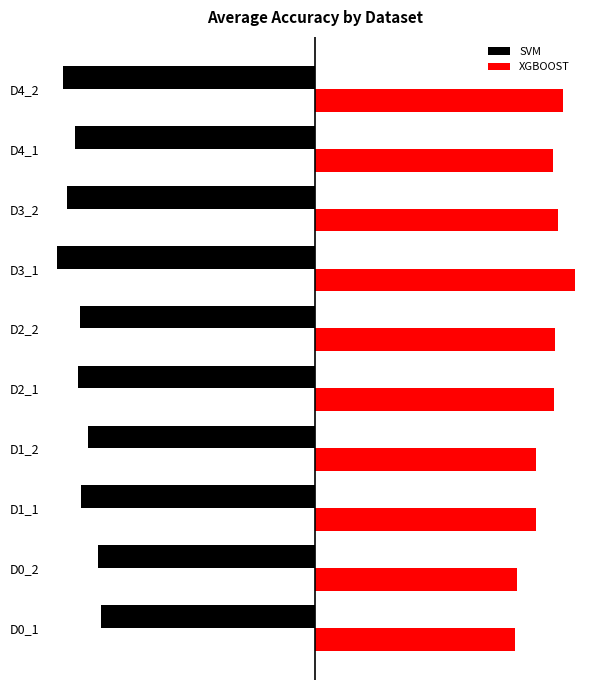

What are all the series names shown in the legend?

SVM, XGBOOST